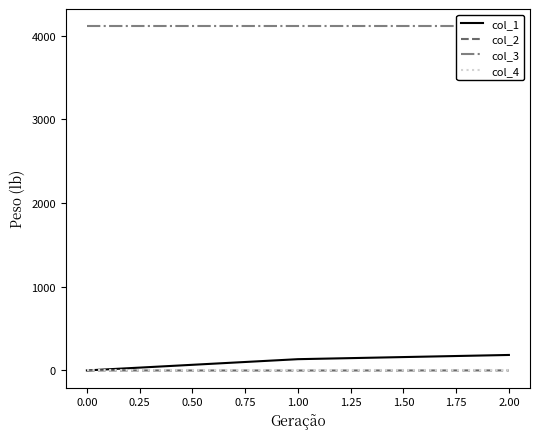

What is the highest value of the col_3 series?

4112.0